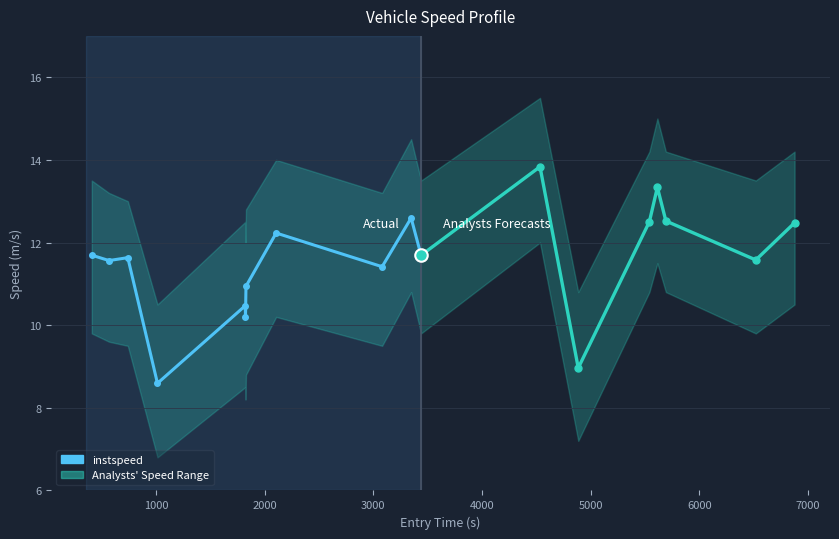

What is the difference between the maximum and second lowest values?

2.4